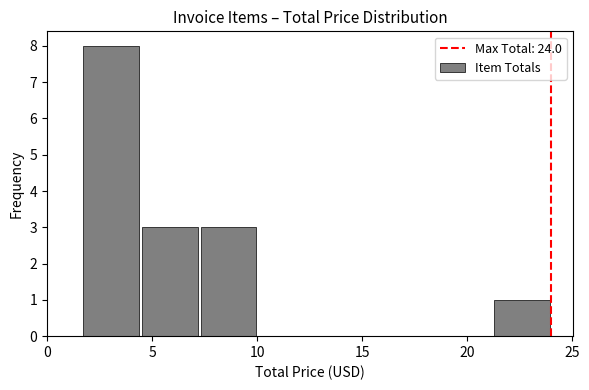

Reading left to right, transcribe this chart: for each bar, give the range it covers on the x-axis and its height. Neither the bar edges nor the heights are printed on the chart, so give them approximately, as read against the axes.

1.5 to 4.5: 8
4.5 to 7.0: 3
7.0 to 10.0: 3
10.0 to 13.0: 0
13.0 to 15.5: 0
15.5 to 18.5: 0
18.5 to 21.0: 0
21.0 to 24.0: 1